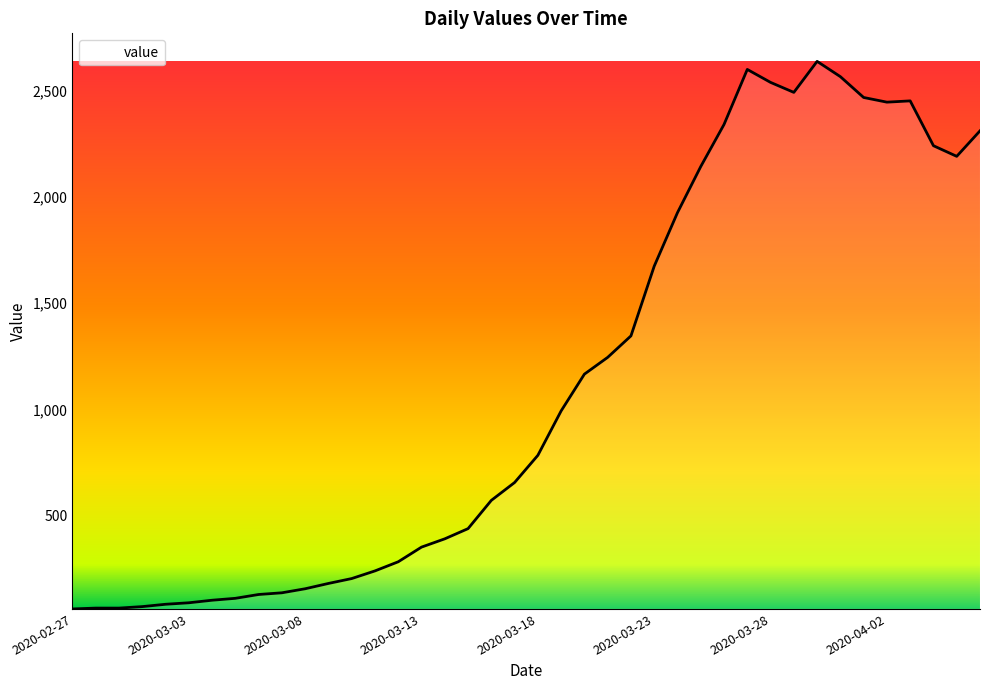

What is the smallest value displayed?

61